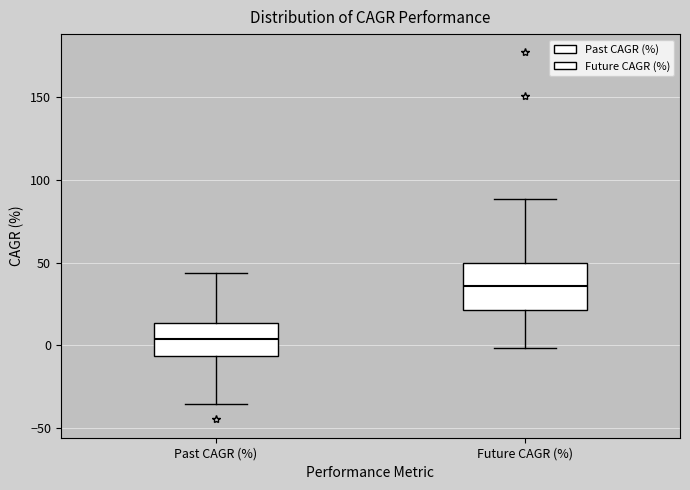

Reading left to right, read every box against the y-axis: the position of its median line, the range the box covers, and the ends of its whiskers. The values are not printed on the chart, so give them approximately, as read against the axis.

Past CAGR (%): median 5, box -5 to 15, whiskers -35 to 45
Future CAGR (%): median 35, box 20 to 50, whiskers 0 to 90